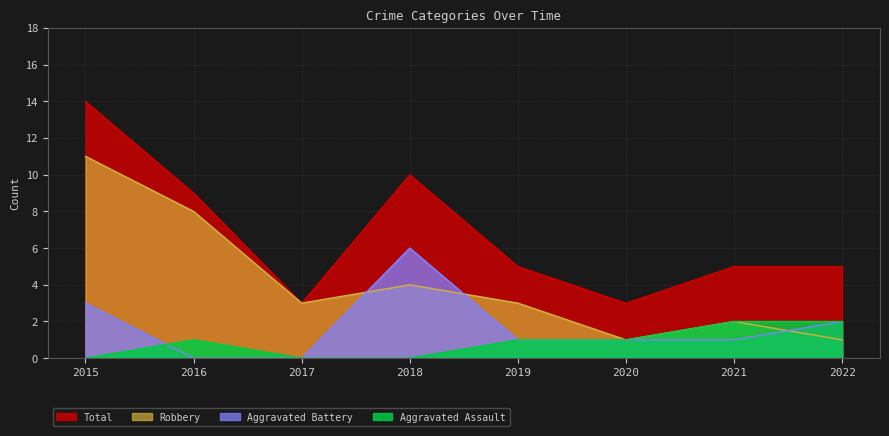

Which category has the lowest value in the Total series?

2017